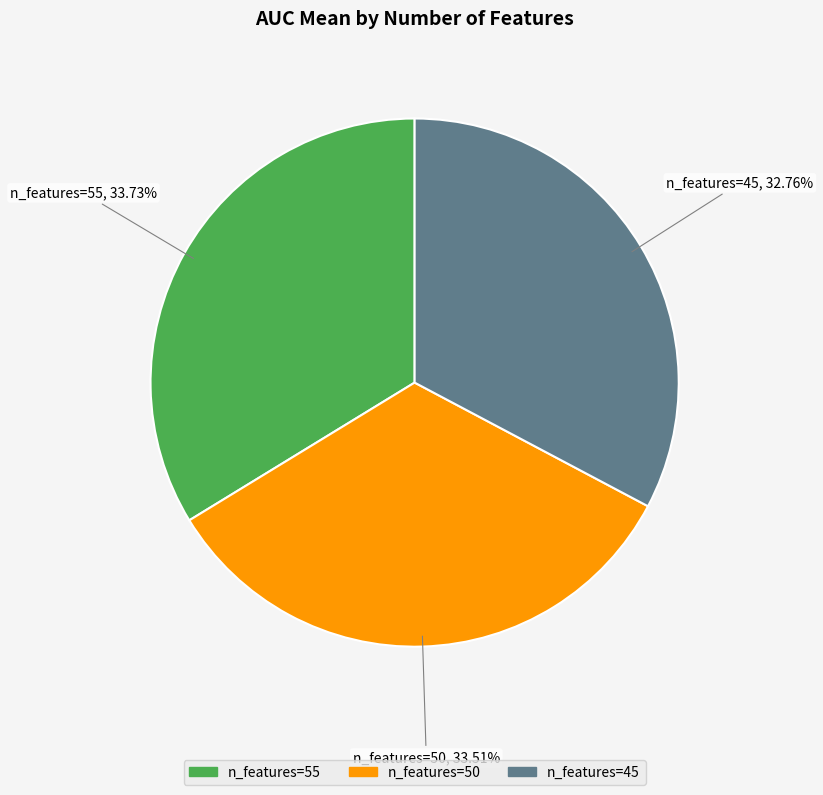

Does any single category account for the majority?

No